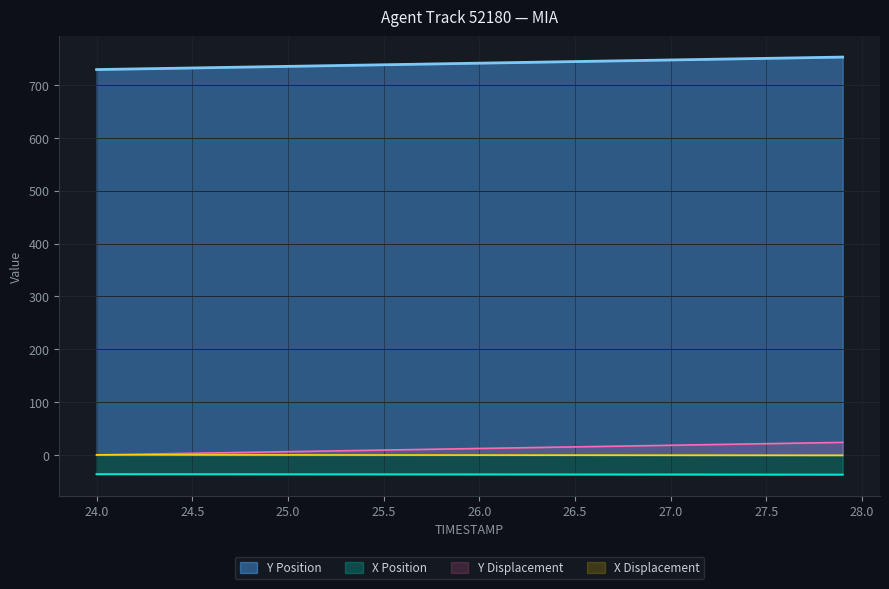

Which series has the largest total across all categories?

Y Position